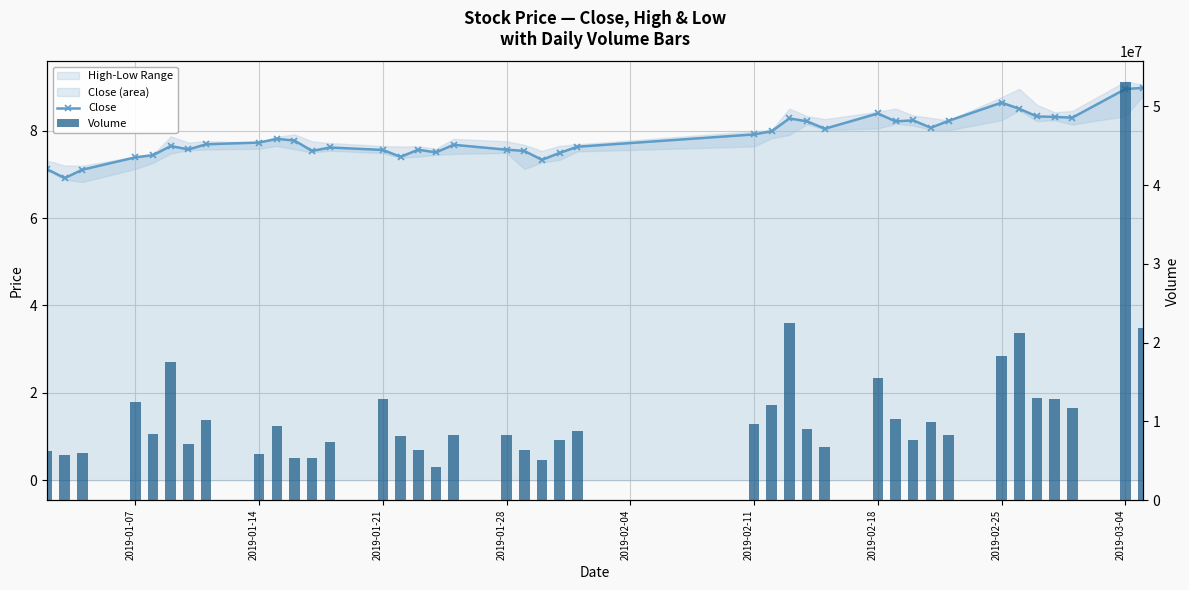

Is the value of Close at 2019-02-18 greater than the value of Volume at 13?

No